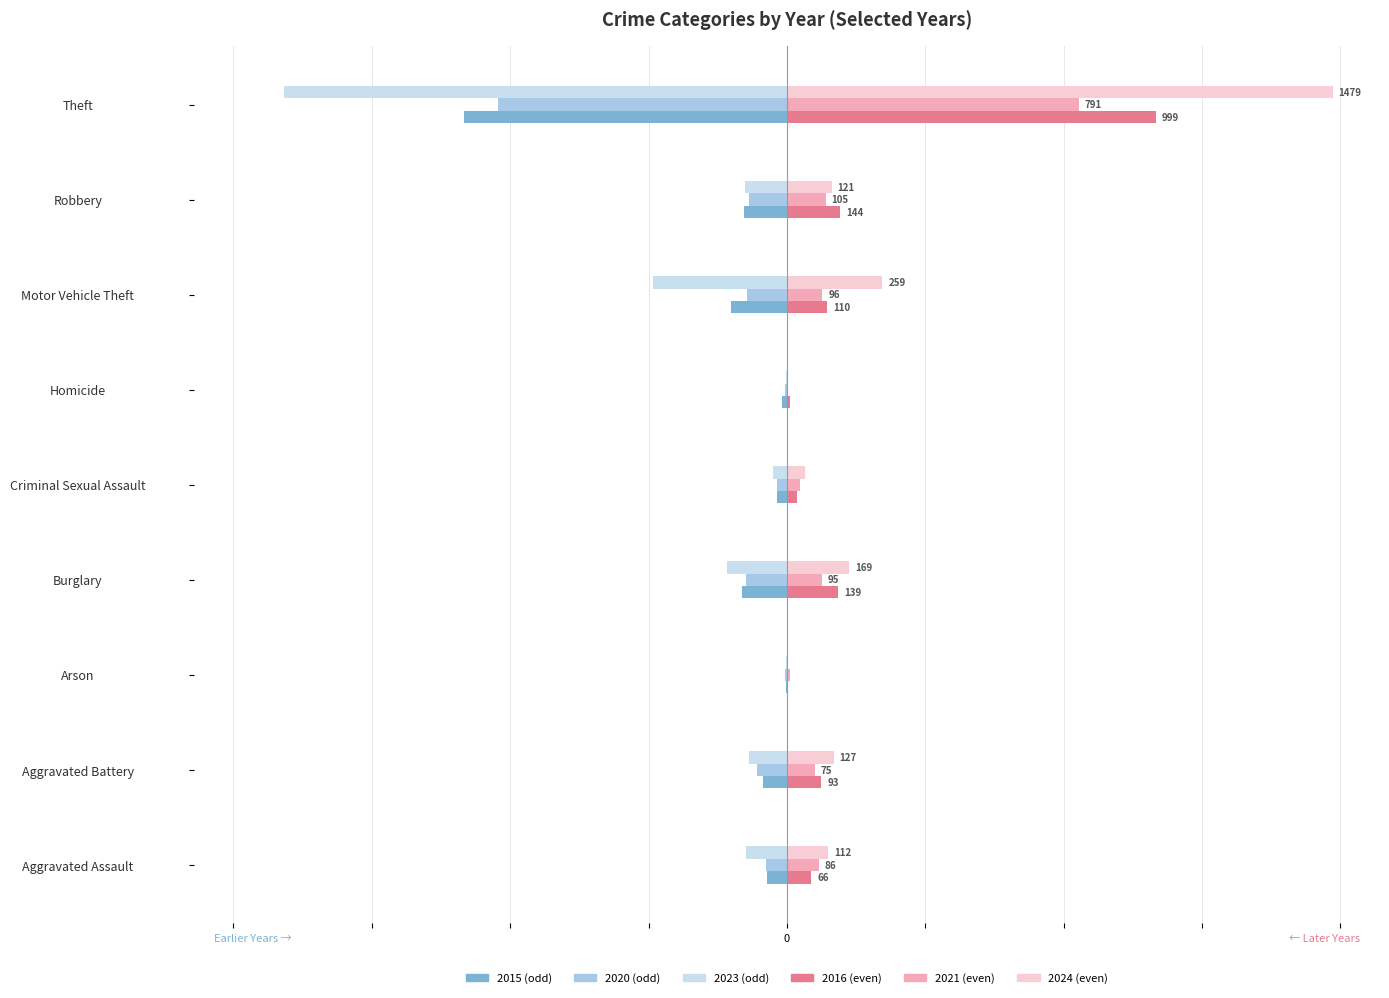

What is the label of the 4th bar from the right?

Homicide